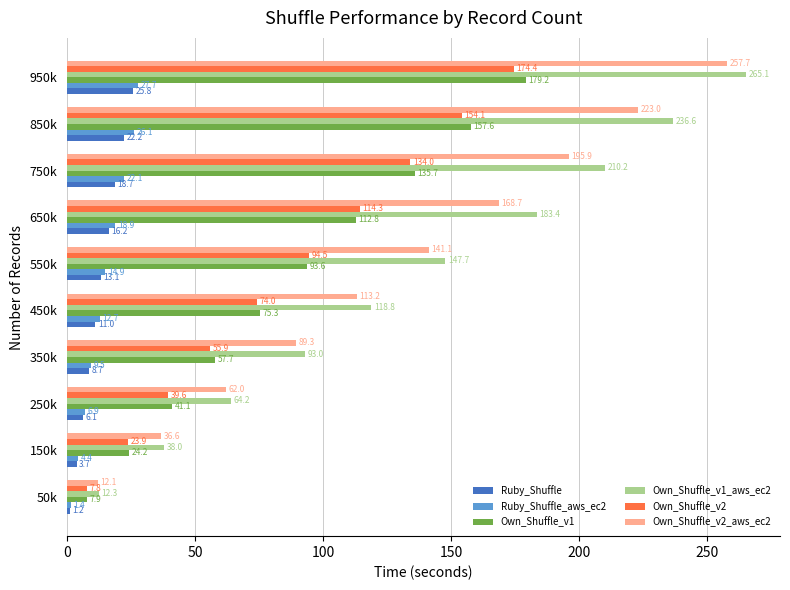

The Own_Shuffle_v2_aws_ec2 series shows 113.2 at 450k. True or false?

True